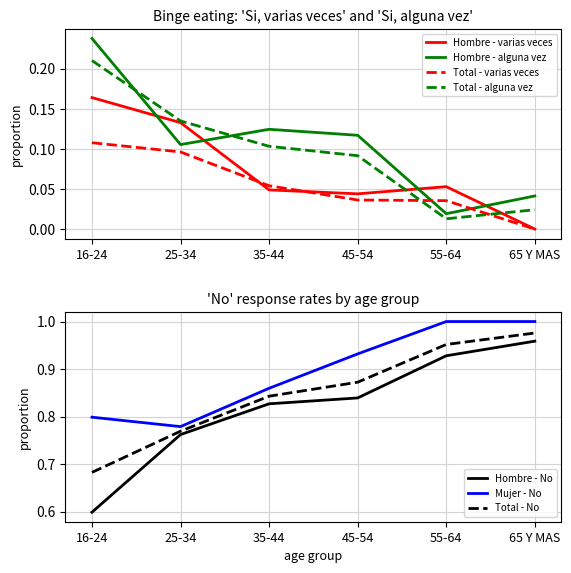

The value of Hombre - Si varias veces at 16-24 is 0.1. True or false?

False